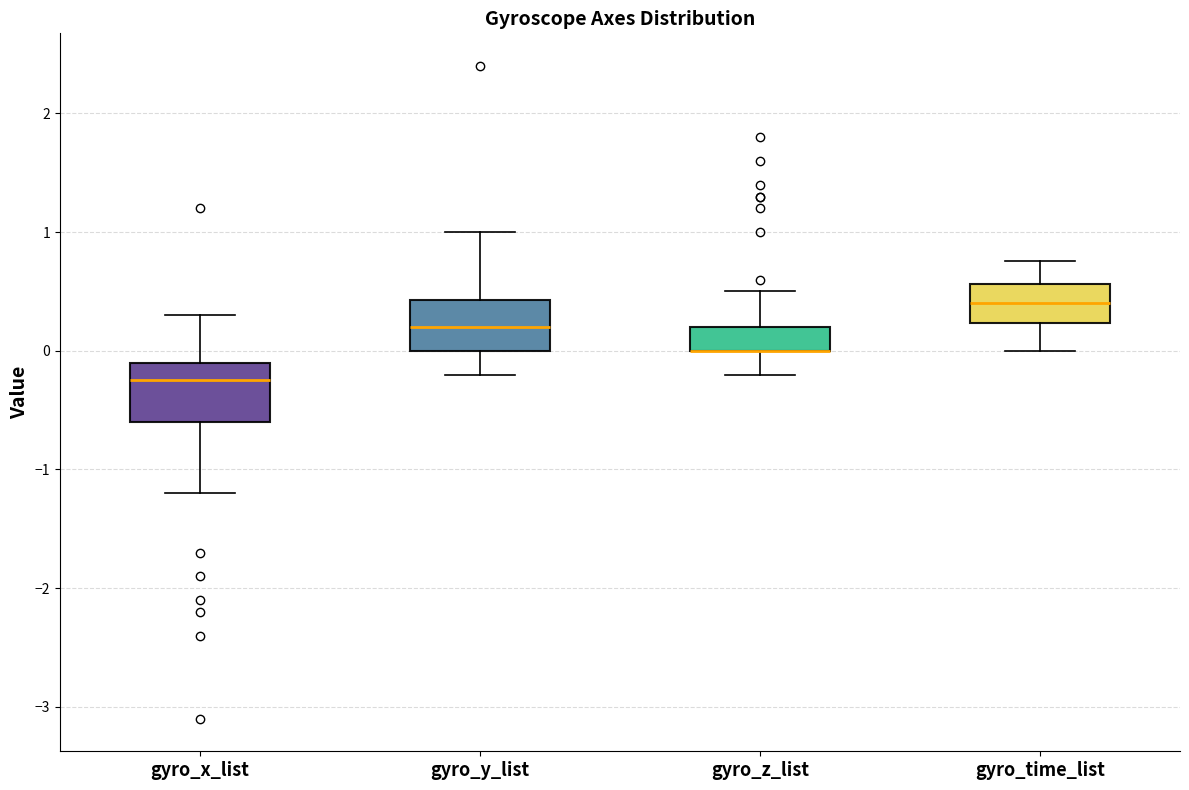

Where is the lower edge of the box for gyro_time_list on the y-axis? The values are not printed on the chart, so give them approximately, as read against the axis.

0.2